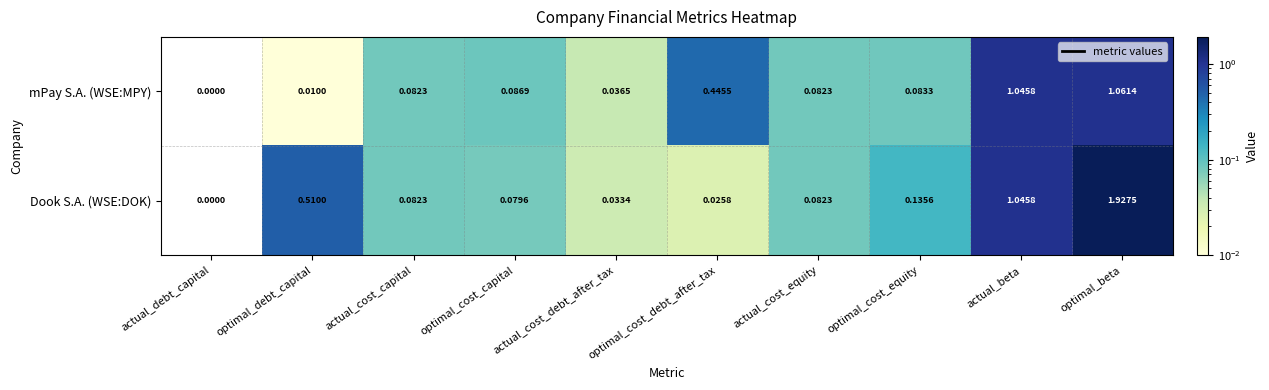

Which category has the highest value across all series?

optimal_beta